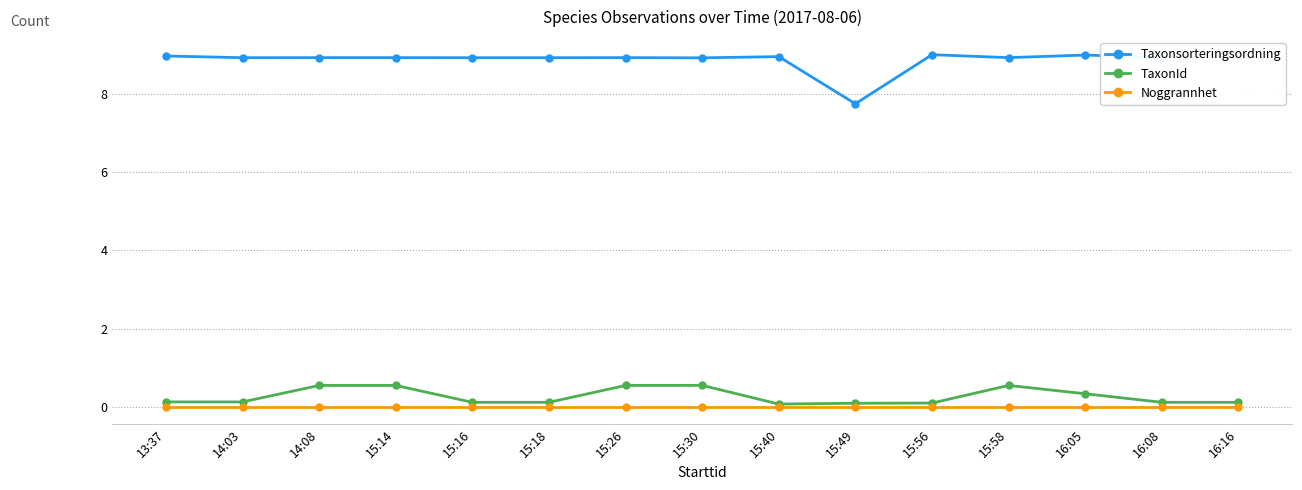

True or false: Taxonsorteringsordning has a value of 12.5 at 15:30.

False